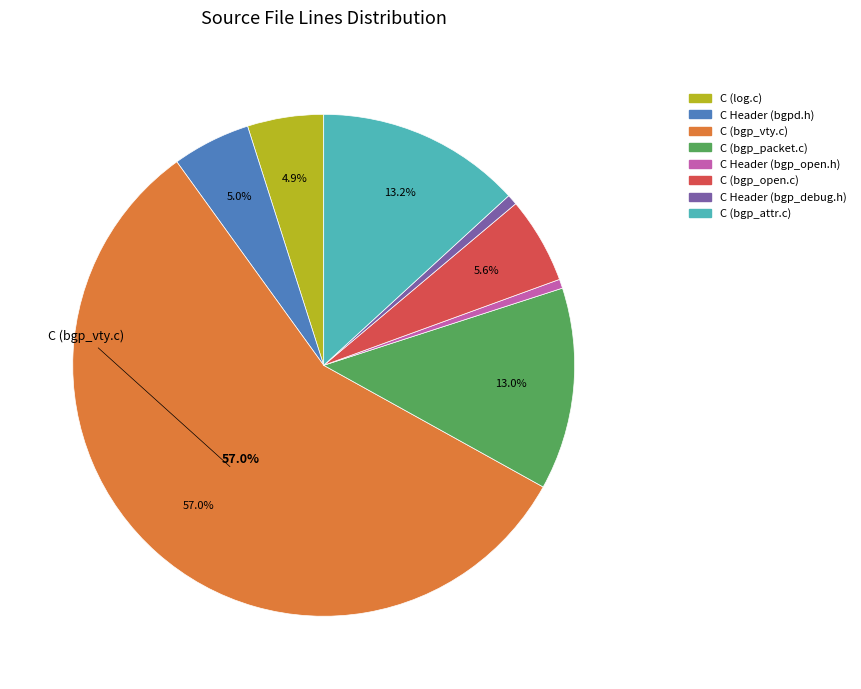

How many slices are in this pie chart?

8